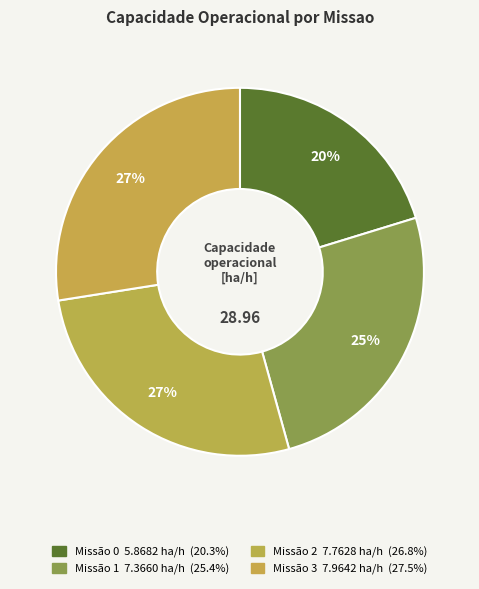

How many slices are in this pie chart?

4